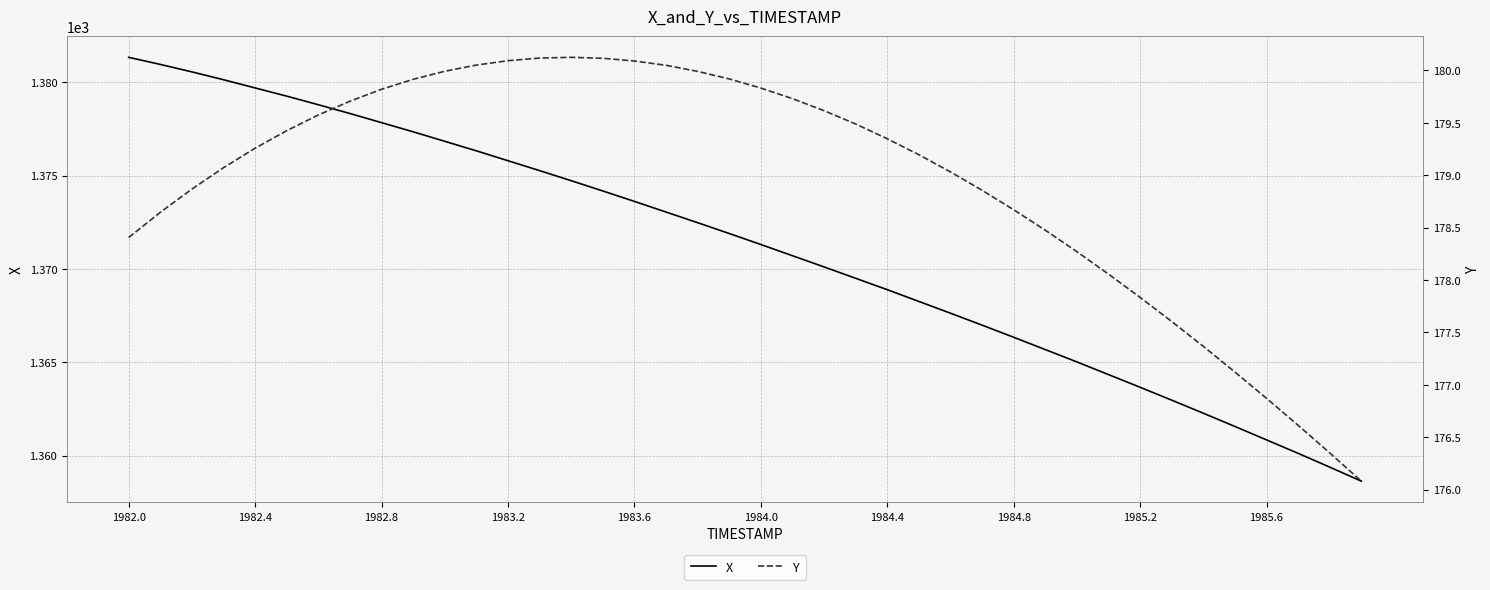

True or false: X and Y intersect in this chart.

False